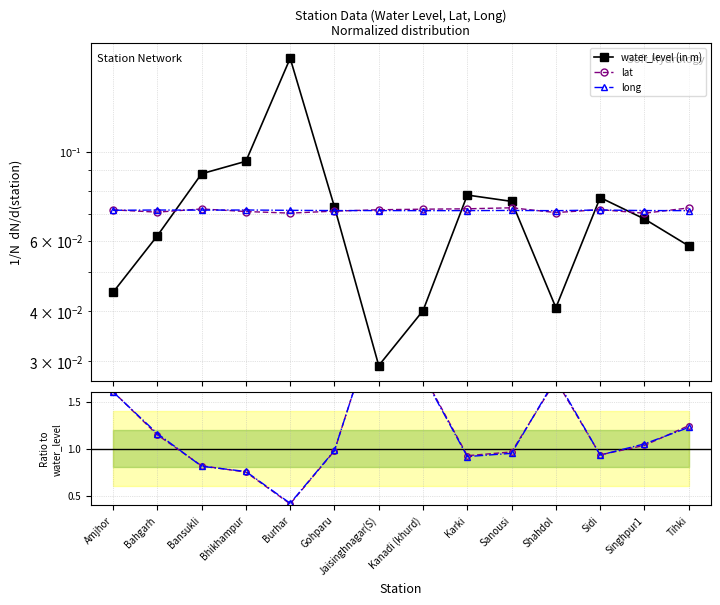

Which has a higher value, Shahdol or Tihki?

Tihki